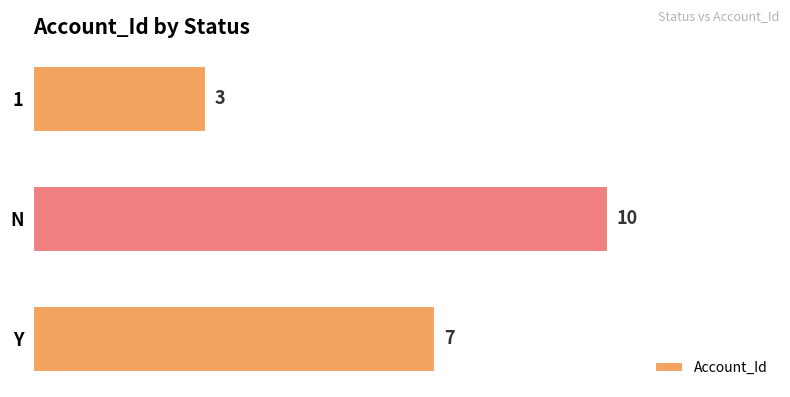

Count the values in the range 3 to 10.

3